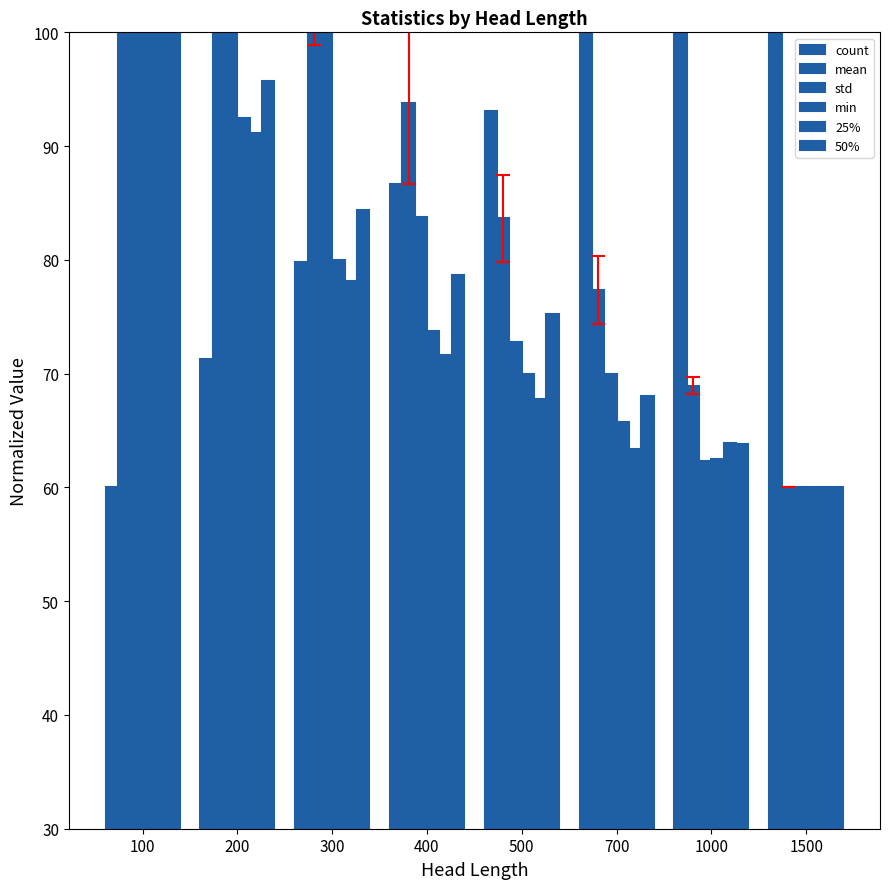

Which series has the largest total across all categories?

mean